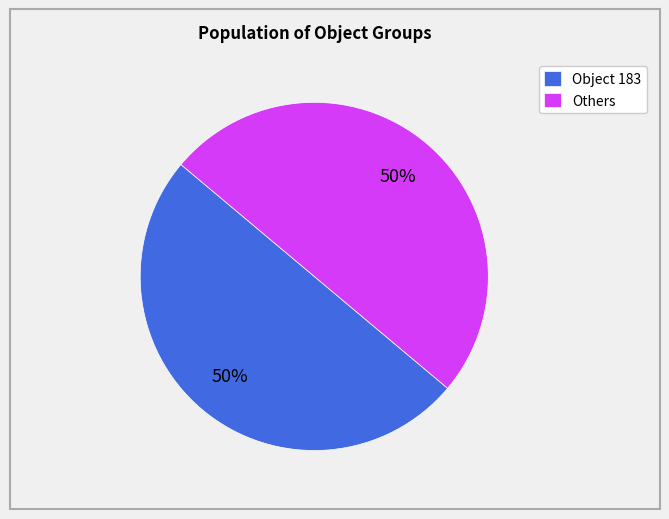

To the nearest percent, what portion does Others represent?

50%